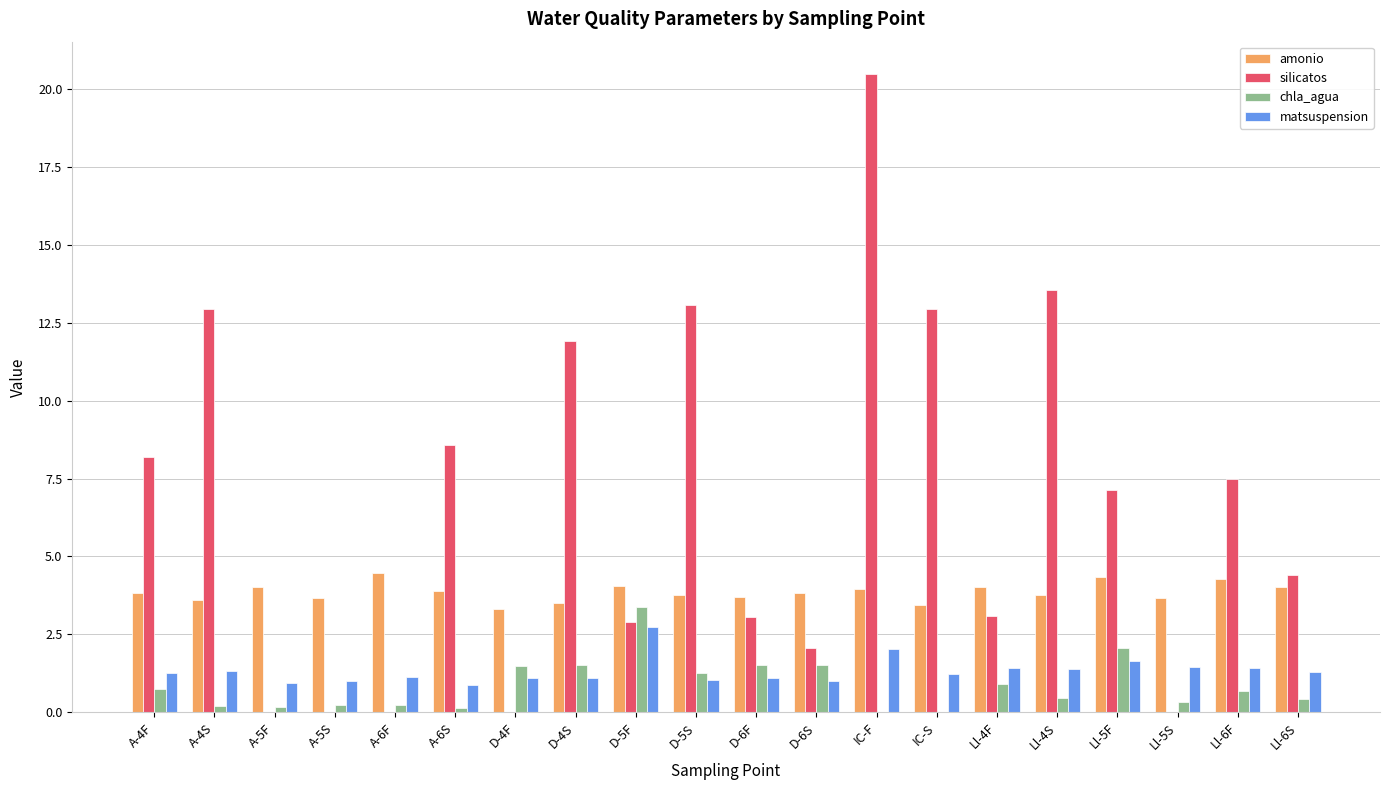

Is the value of chla_agua at D-5F greater than the value of matsuspension at A-6S?

Yes